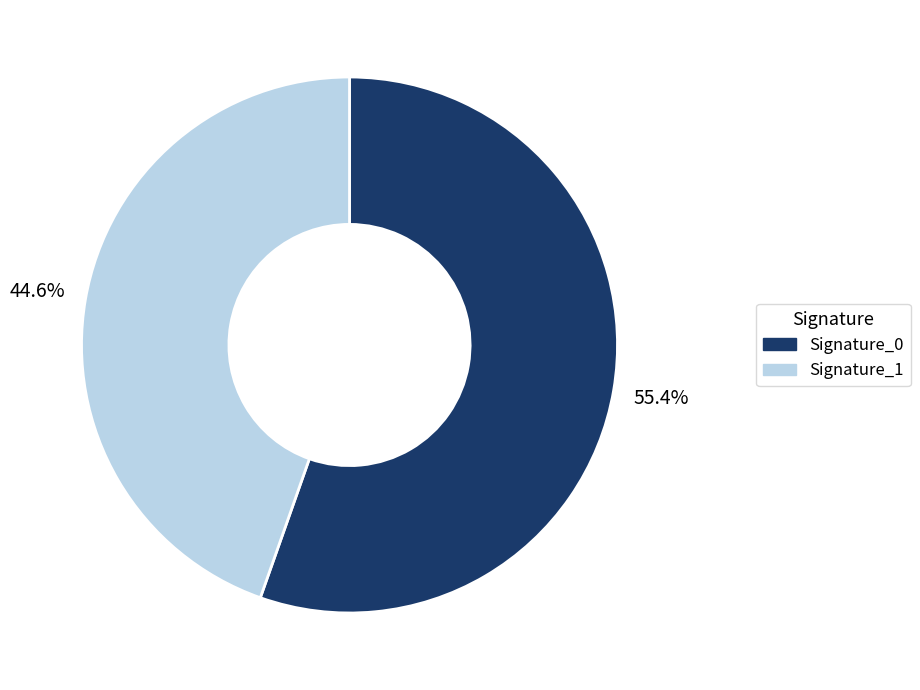

Which slice is the largest?

Signature_0